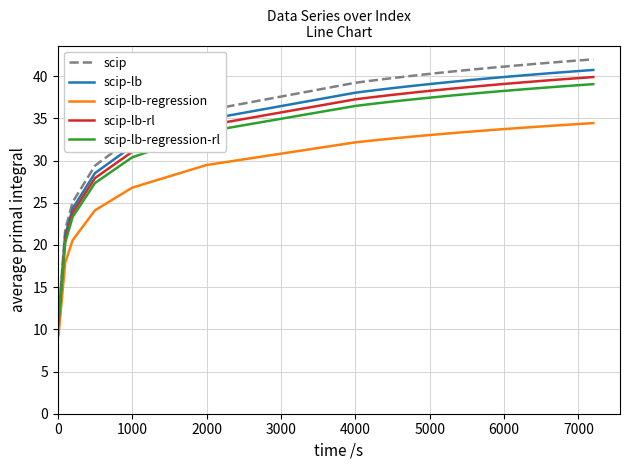

True or false: scip-lb and scip-lb-regression intersect in this chart.

False